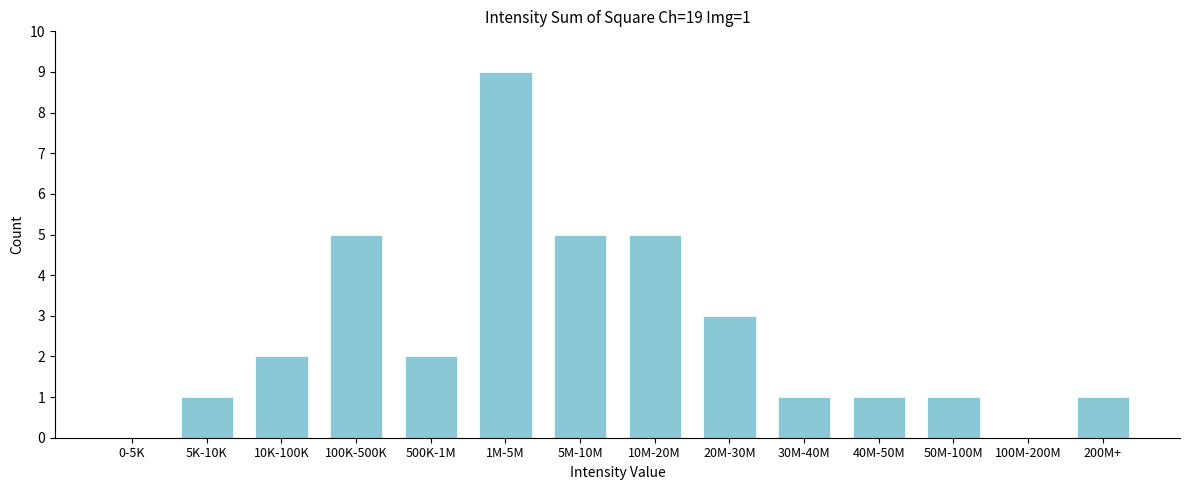

Reading left to right, list all the values displayed in this chart.

0-5K=0	5K-10K=1	10K-100K=2	100K-500K=5	500K-1M=2	1M-5M=9	5M-10M=5	10M-20M=5	20M-30M=3	30M-40M=1	40M-50M=1	50M-100M=1	100M-200M=0	200M+=1